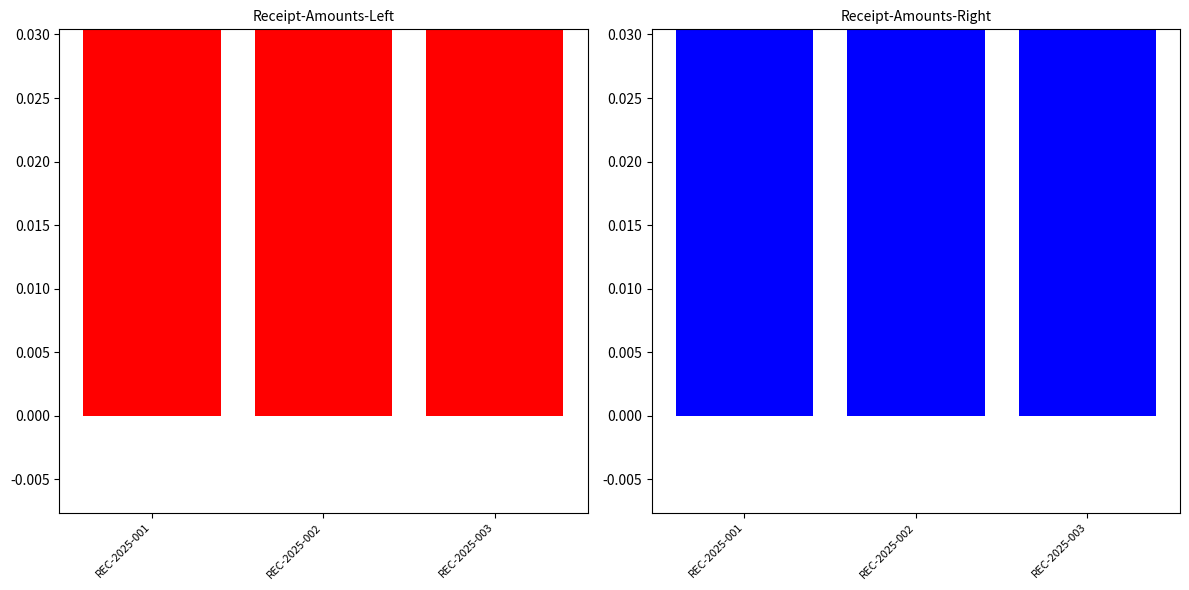

Count the values in the range 0 to 1.

3